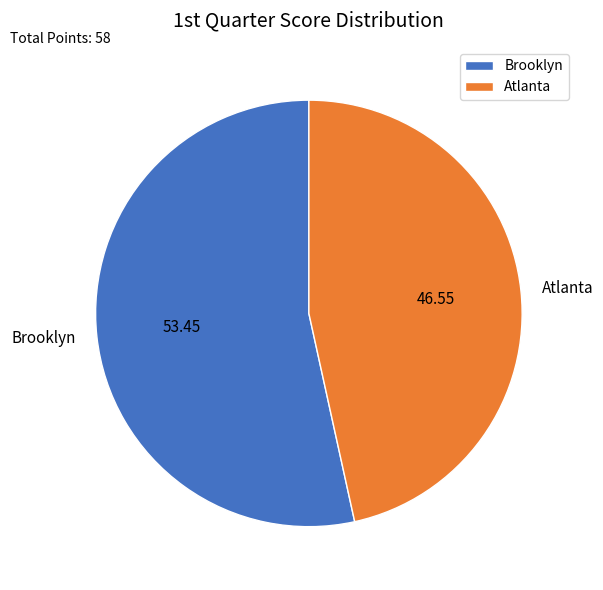

Is Brooklyn the majority of the pie?

Yes